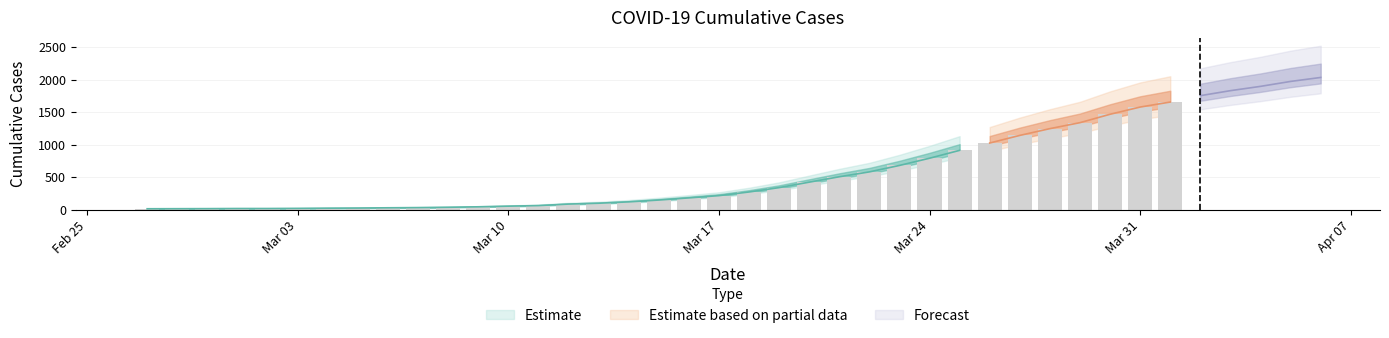

Does the chart contain any negative values?

No